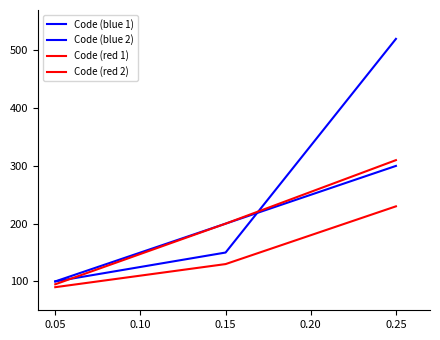

Reading left to right, transcribe all the data shown in this chart.

Code (blue 1): 100	200	300
Code (blue 2): 100	150	520
Code (red 1): 95	200	310
Code (red 2): 90	130	230